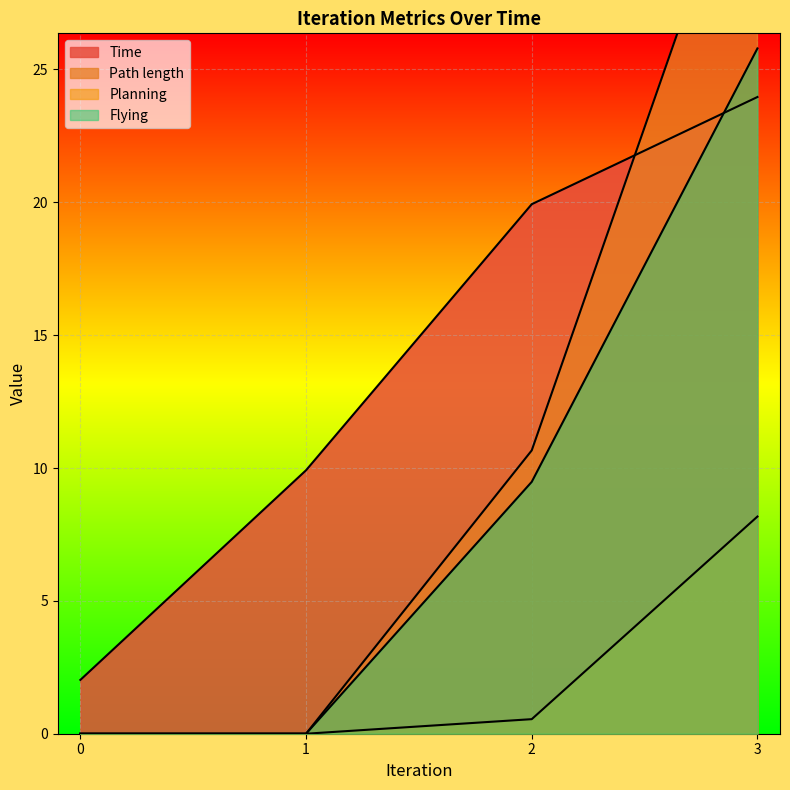

At which category is the sum across all series the highest?

3